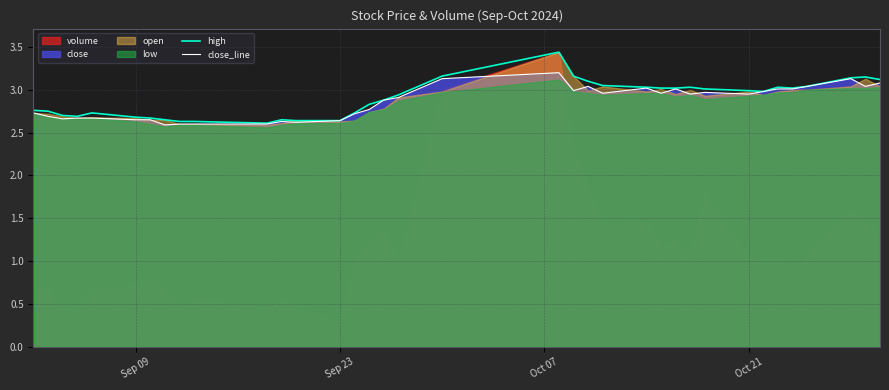

True or false: high and close_line intersect in this chart.

False